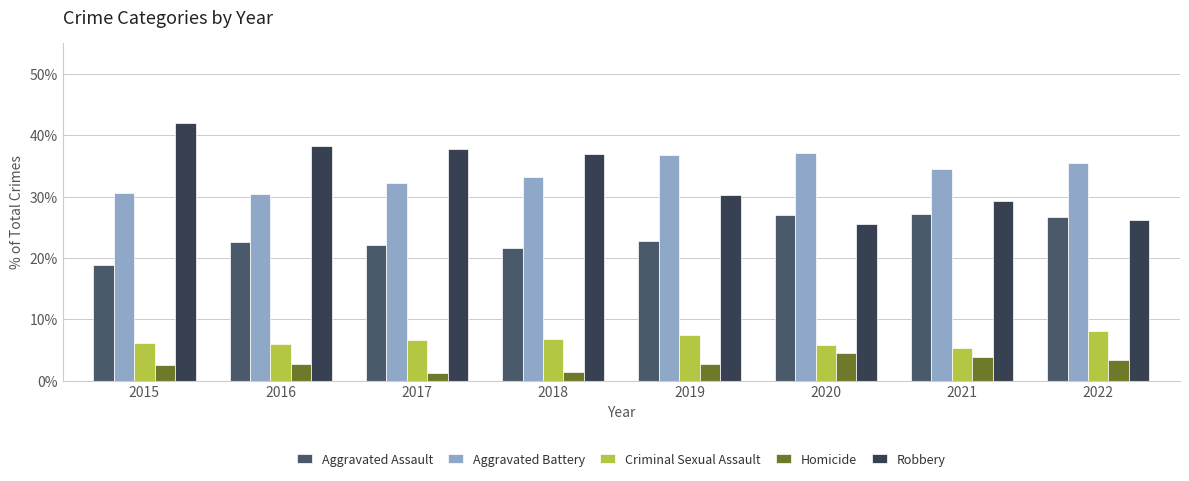

Rank the series by their maximum value, from lowest to highest.

Homicide, Criminal Sexual Assault, Aggravated Assault, Aggravated Battery, Robbery